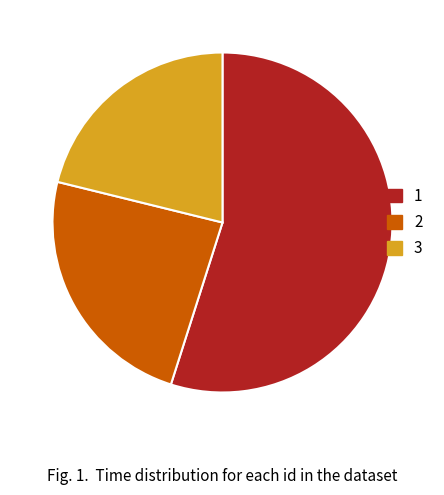

Rank the categories by value from lowest to highest.

3, 2, 1